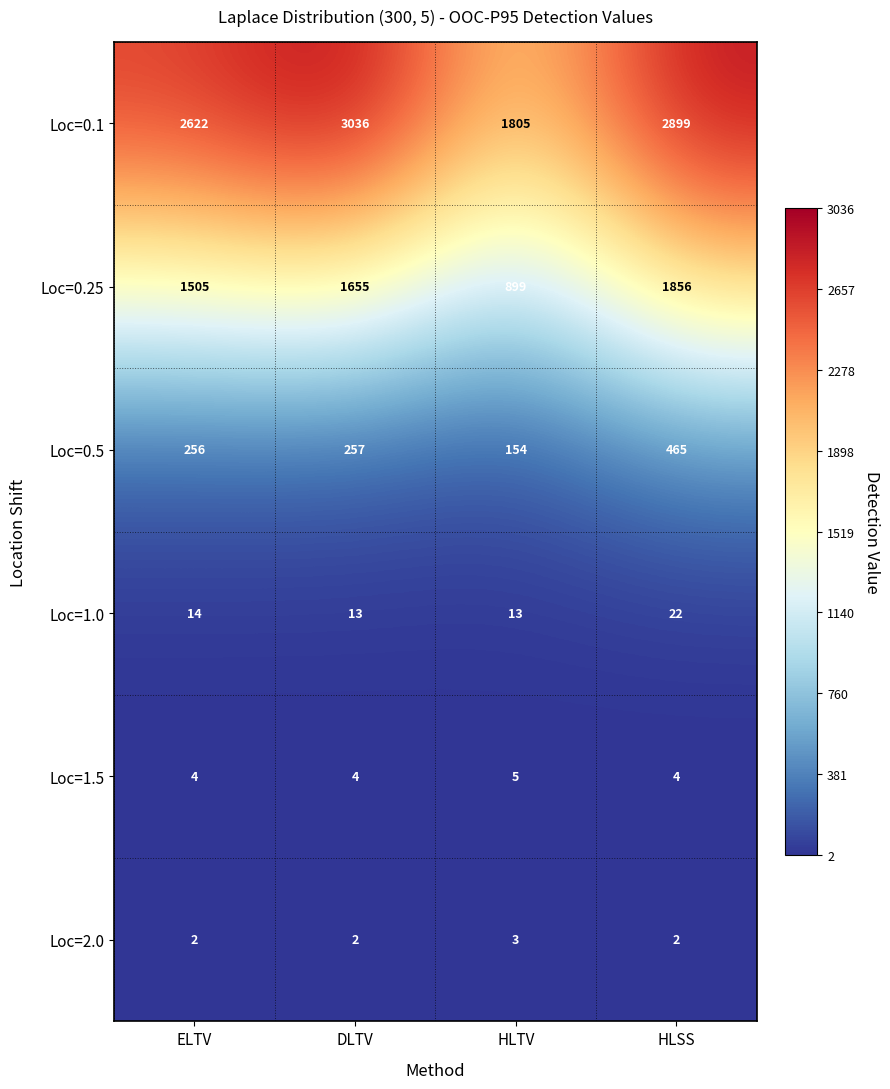

Which series has the largest range (max minus min)?

Loc=0.1